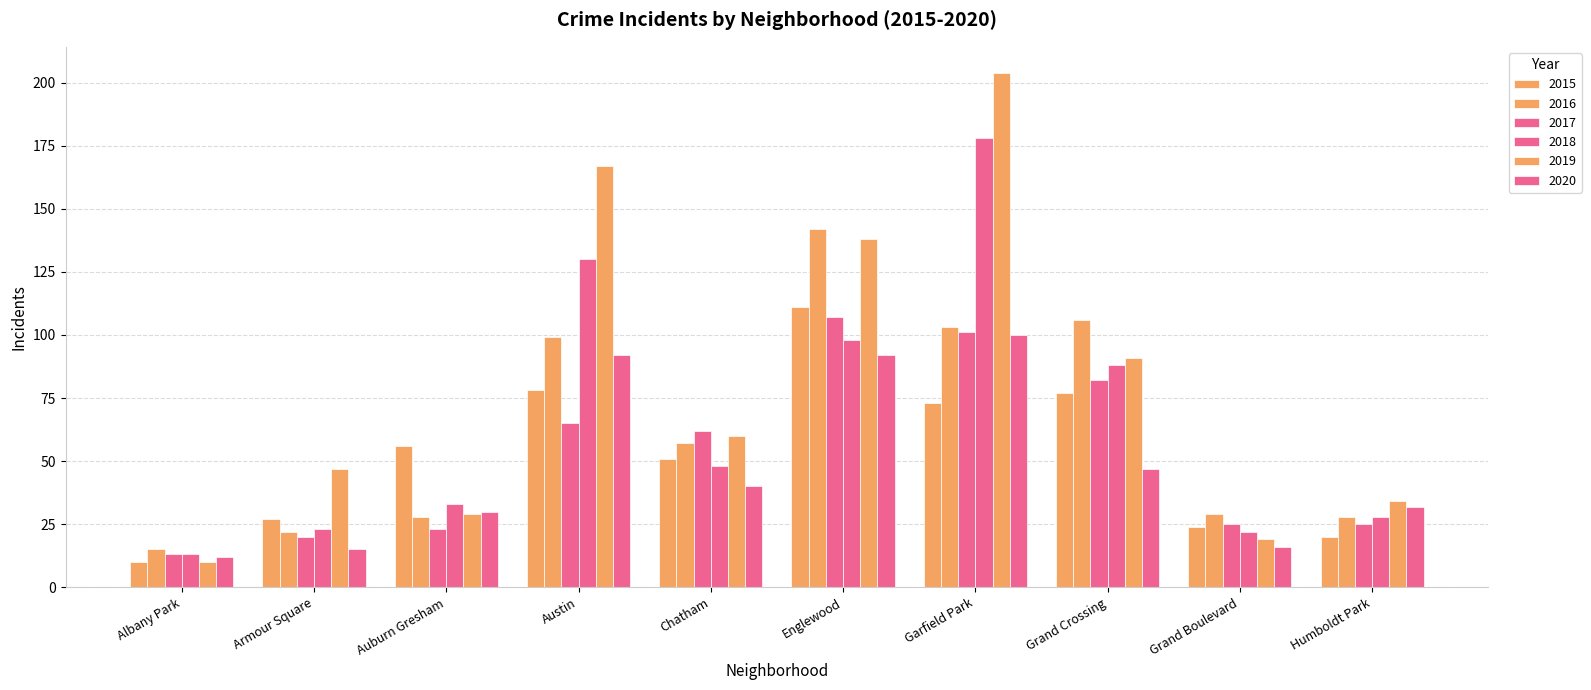

What is the difference between the maximum and minimum values in the 2019 series?

194